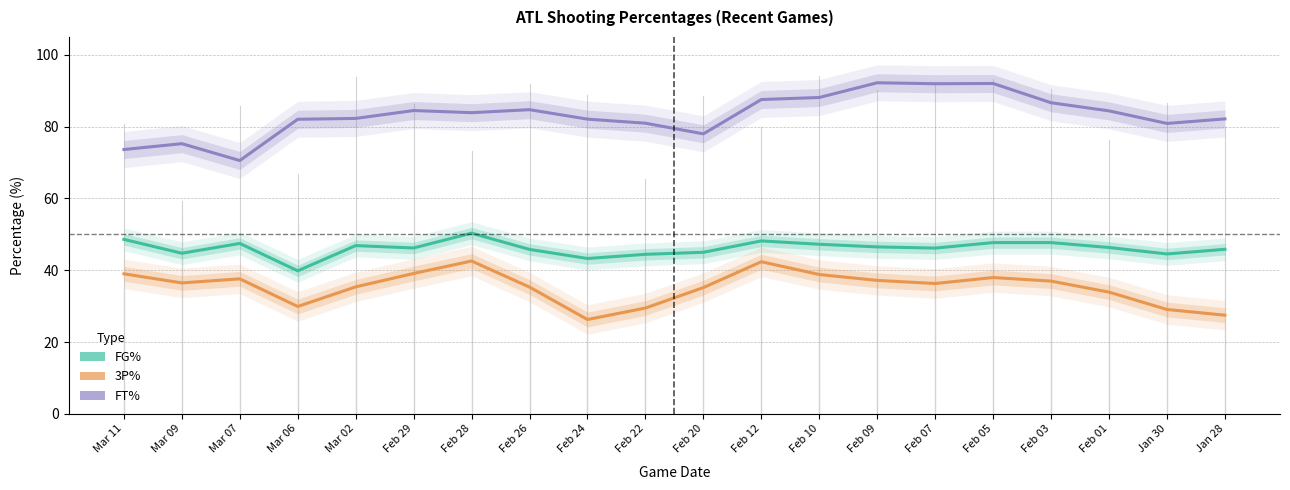

The FT% series shows 141.1 at Mar 02. True or false?

False